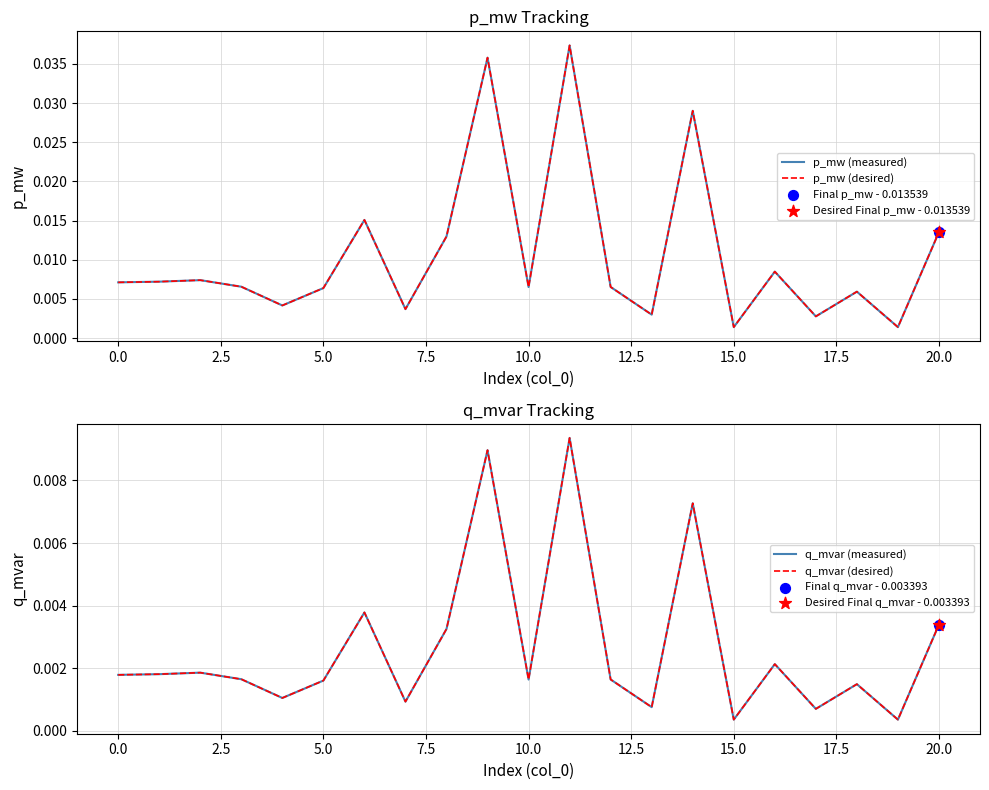

What are all the series names shown in the legend?

p_mw (measured), p_mw (desired), q_mvar (measured), q_mvar (desired)